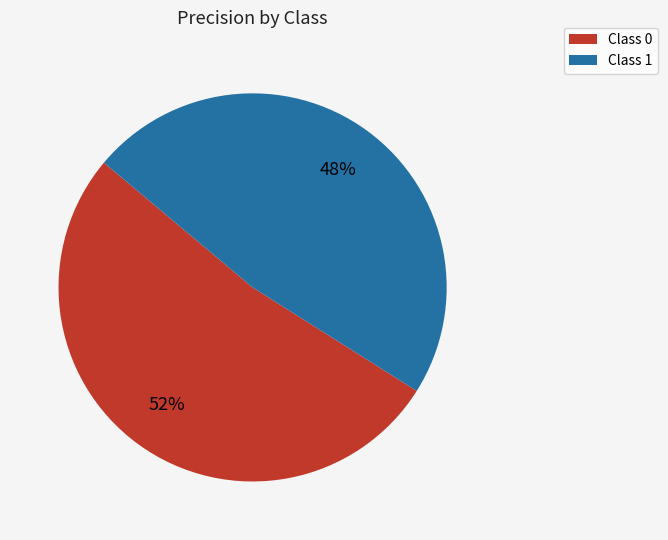

The Class 1 slice represents 48% of the pie. True or false?

True